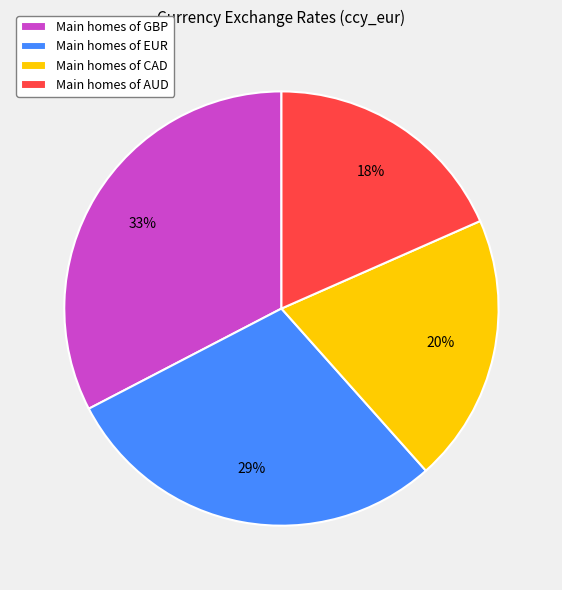

To the nearest percent, what is the difference between the Main homes of AUD and Main homes of EUR slice percentages?

11%